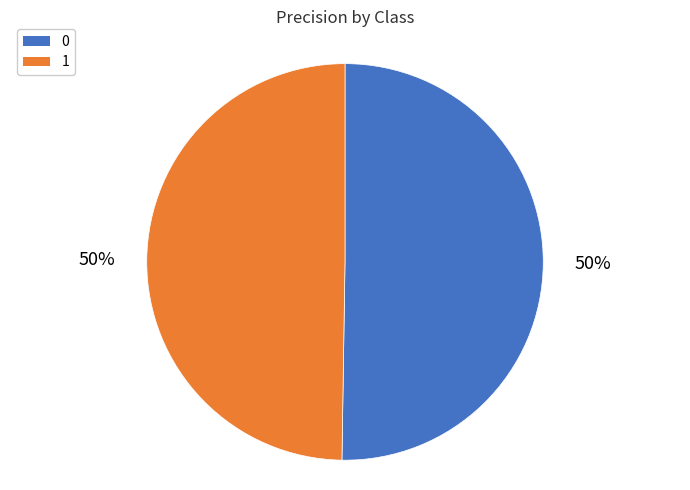

To the nearest percent, what percentage of the pie is 1?

50%